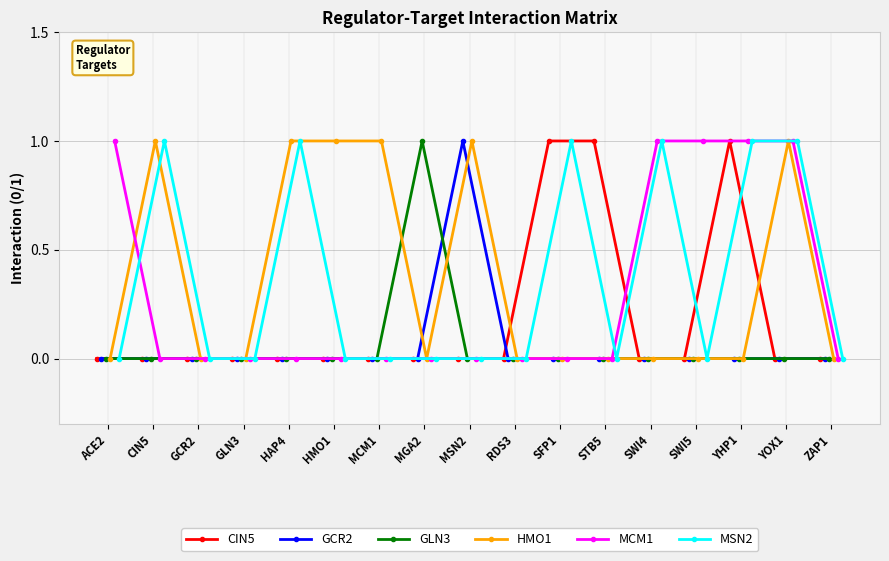

What is the value of the CIN5 point at the 11th from the left?

1